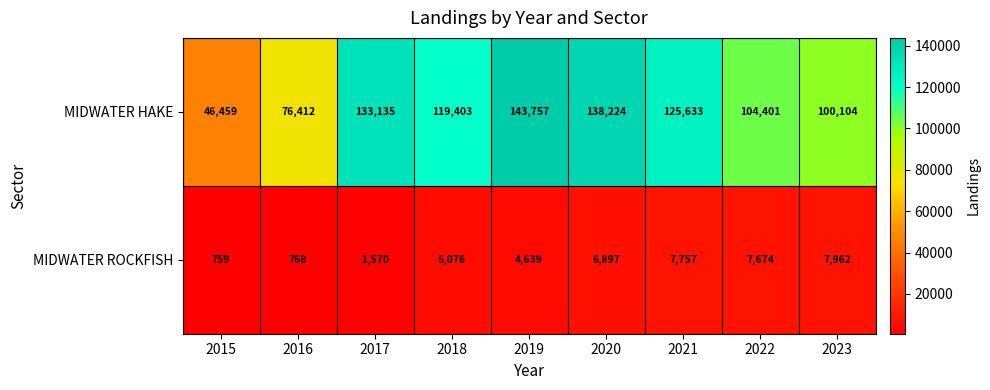

True or false: MIDWATER HAKE has a value of 46459 at 2015.

True